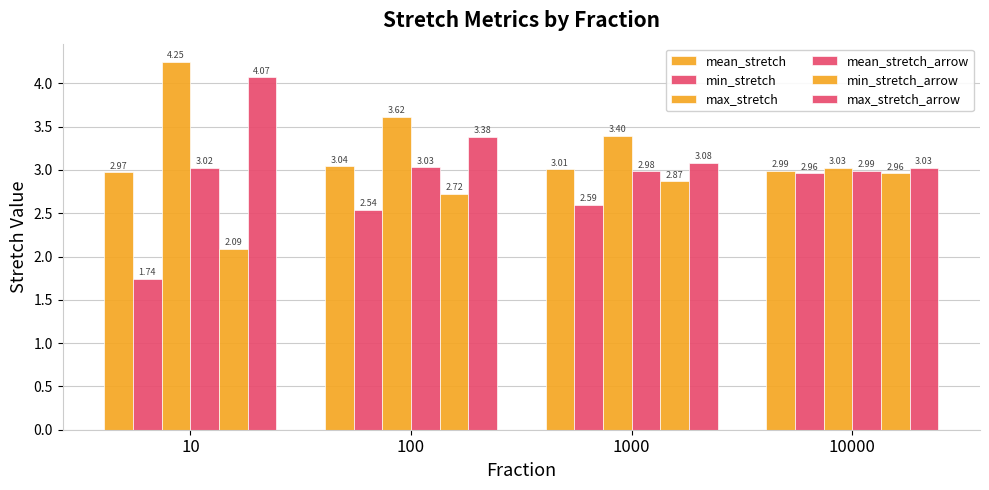

Read the max_stretch value at 10.

4.2